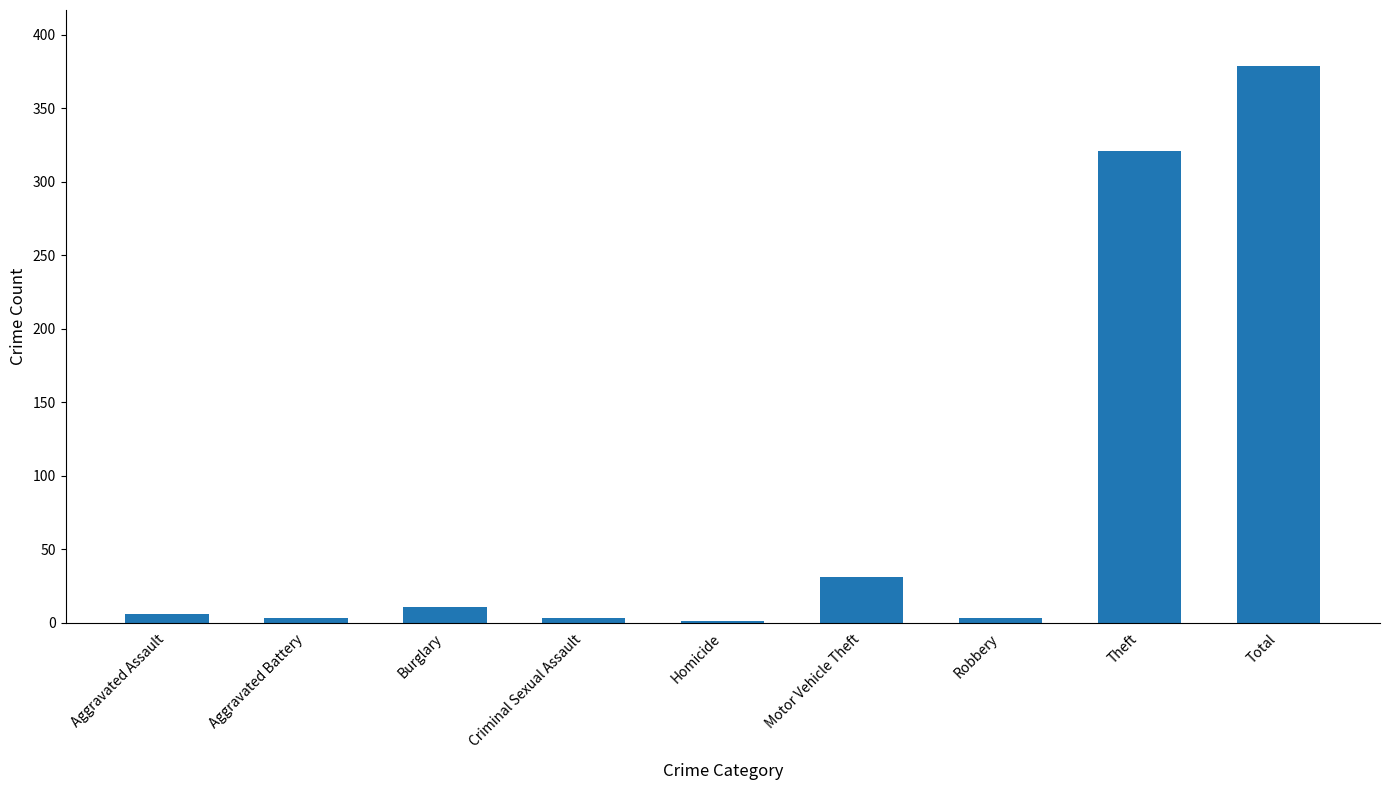

Which category has the highest value across all series?

Total